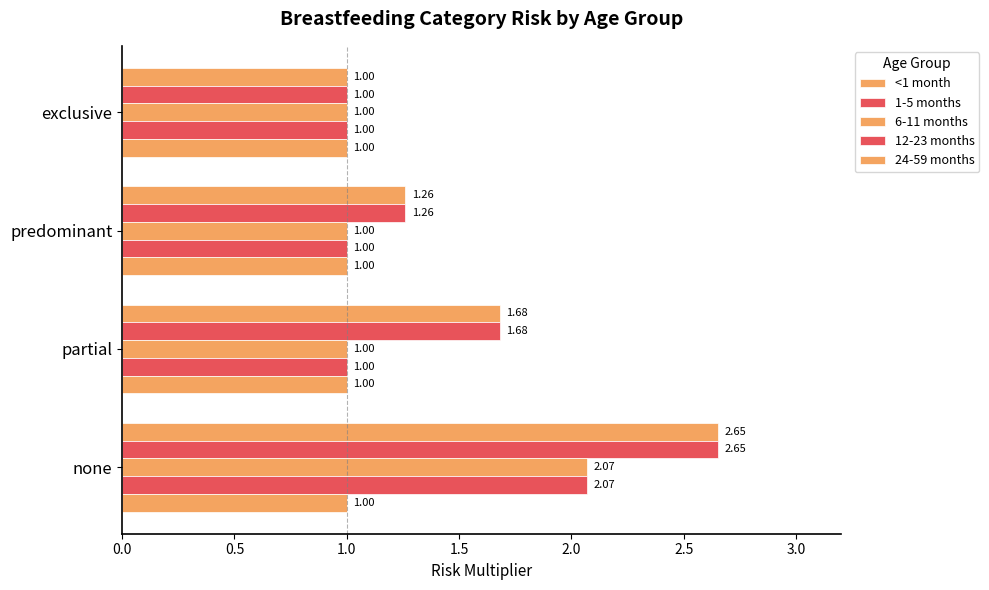

How many data points in 1-5 months are above 1?

3